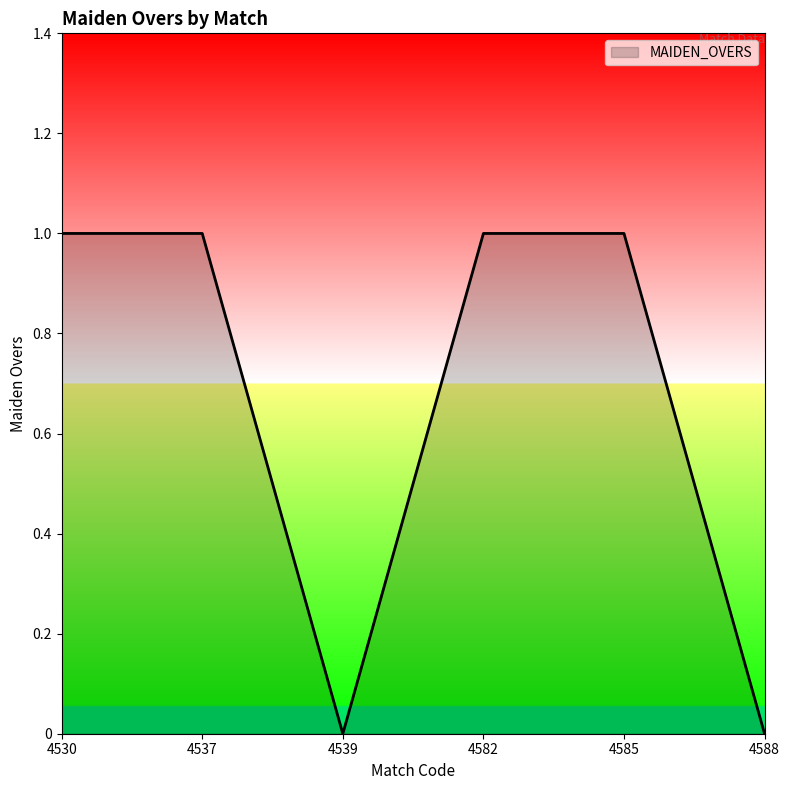

The chart shows a value of 0 at 4582. True or false?

False